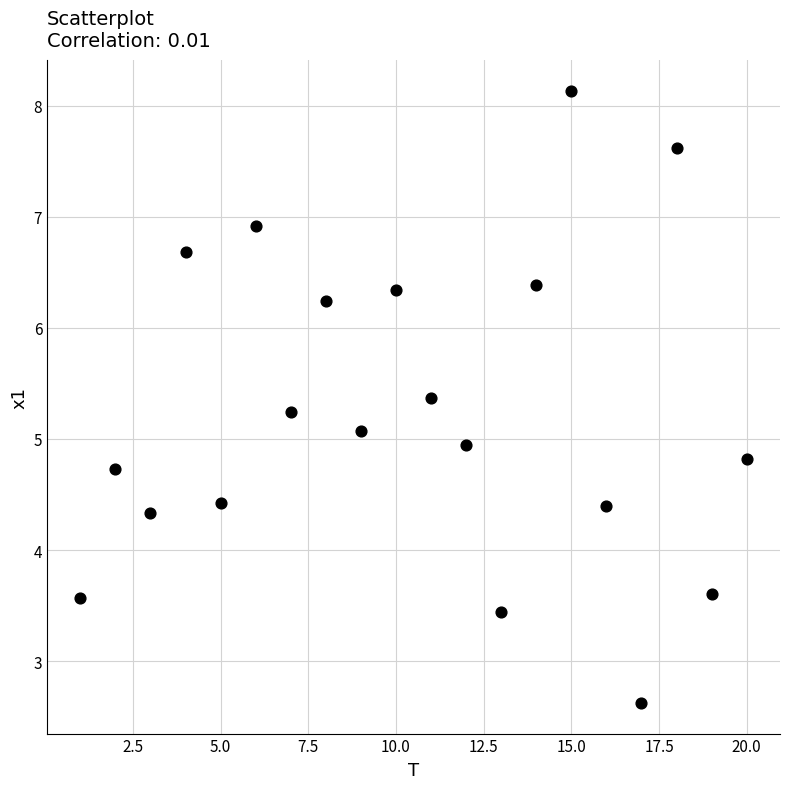

What is the range of Y values (max minus min)?

5.5